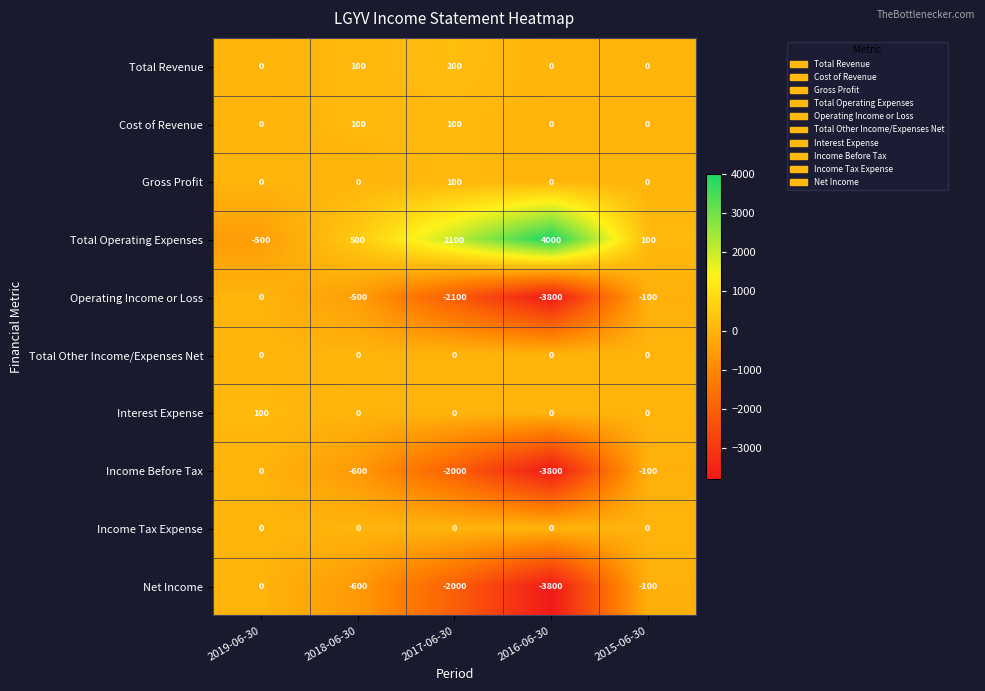

What is the sum of the Income Before Tax values at 2019-06-30 and 2015-06-30?

-100